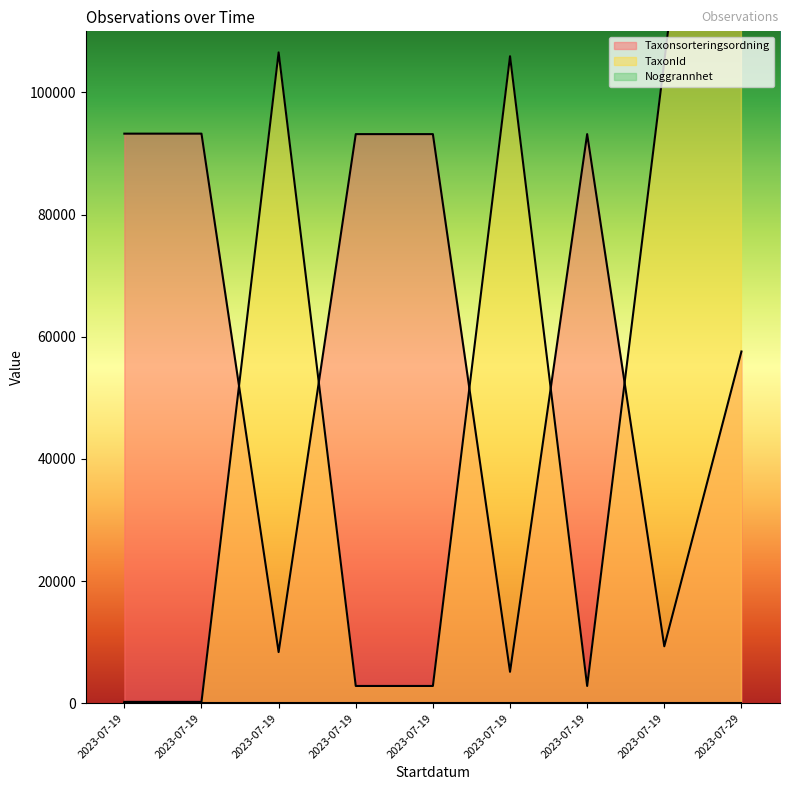

How many interior local peaks does the Taxonsorteringsordning series have?

1